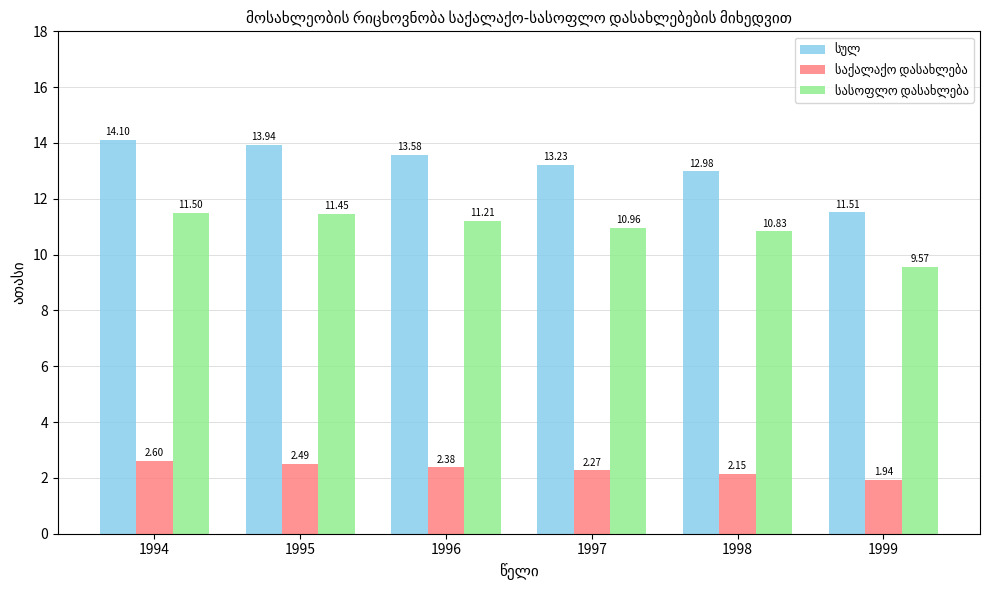

What is the spread (max minus min) of values at 1994?

11.5